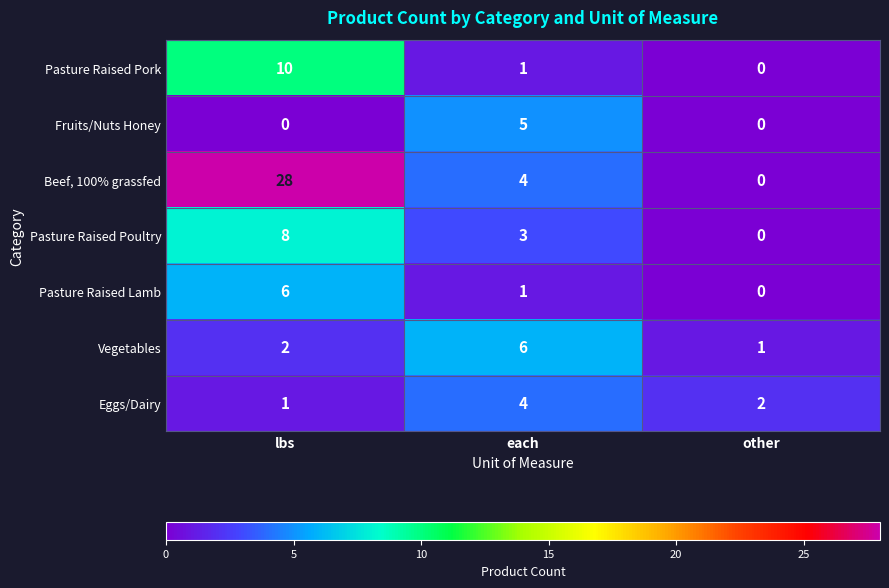

Count the number of data series in this chart.

7